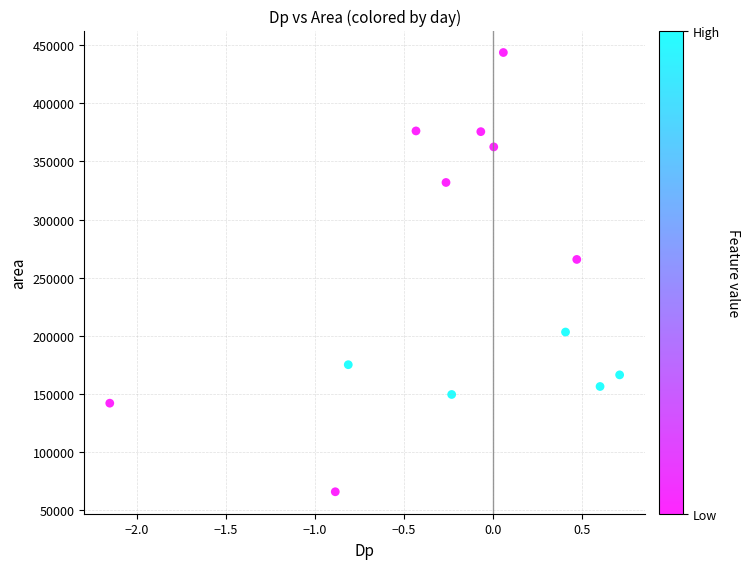

What is the range of Y values (max minus min)?

378125